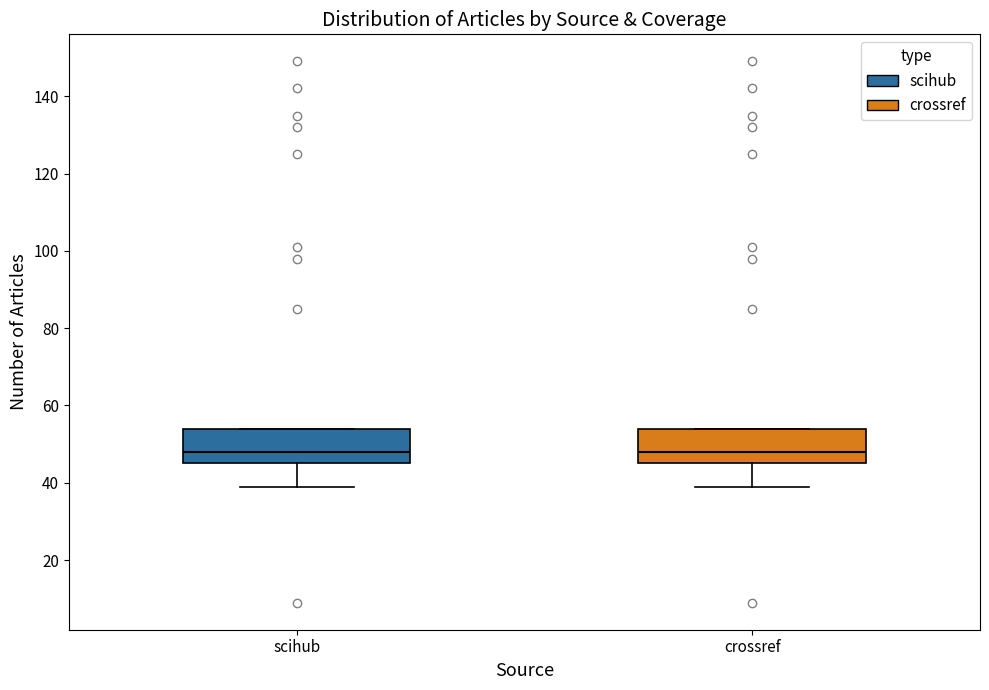

Where is the lower edge of the box for crossref on the y-axis? The values are not printed on the chart, so give them approximately, as read against the axis.

46